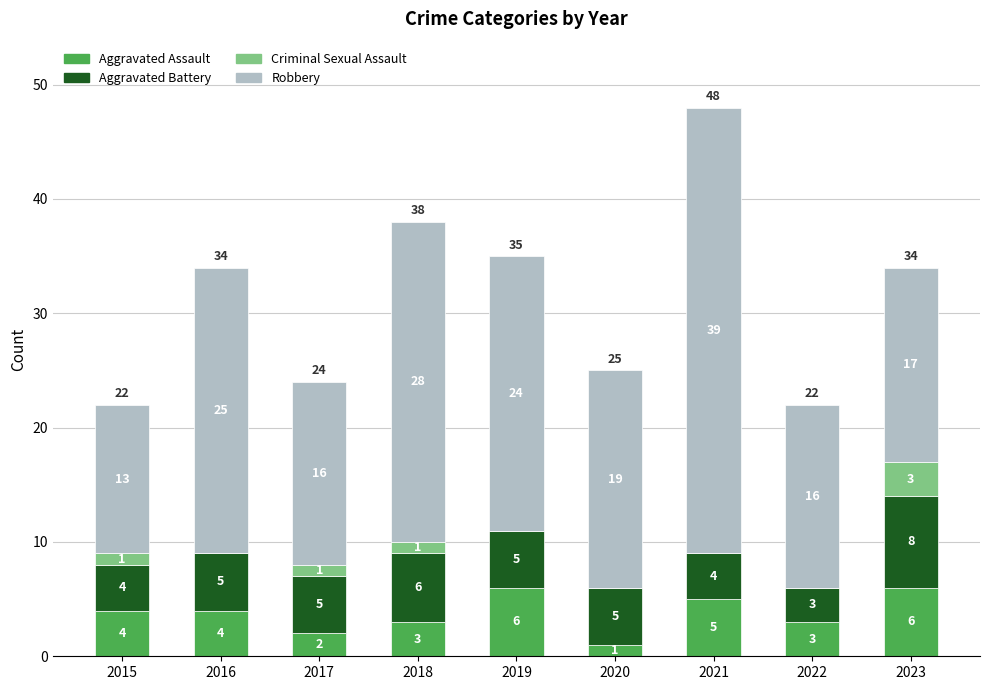

What is the total value across all series at 2020?

25